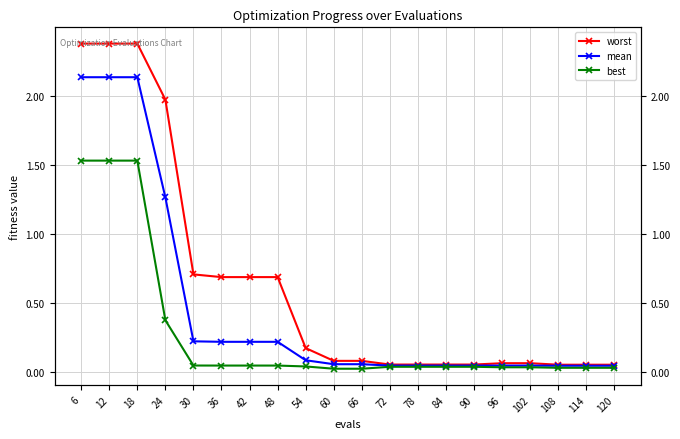

What is the difference between the second highest and second lowest values in the worst series?

2.3